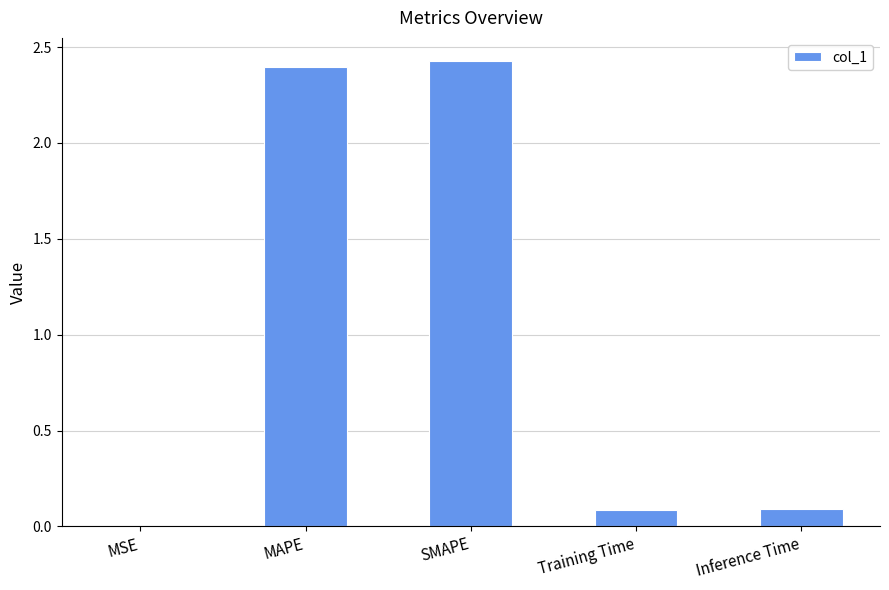

The value at Inference Time is 0.1. True or false?

True